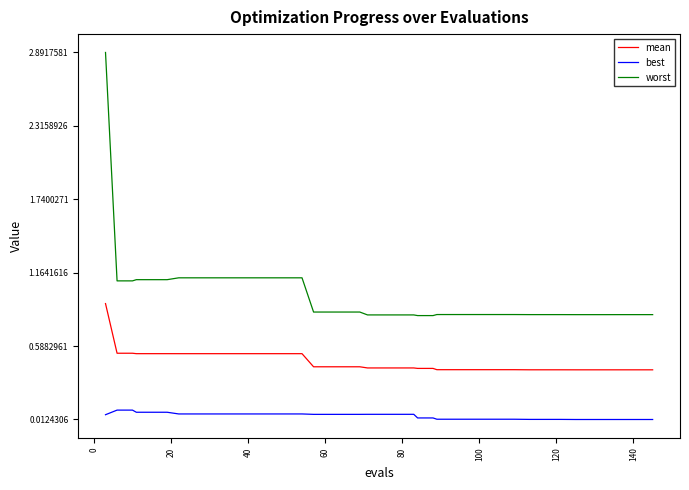

Which series has the largest total across all categories?

worst